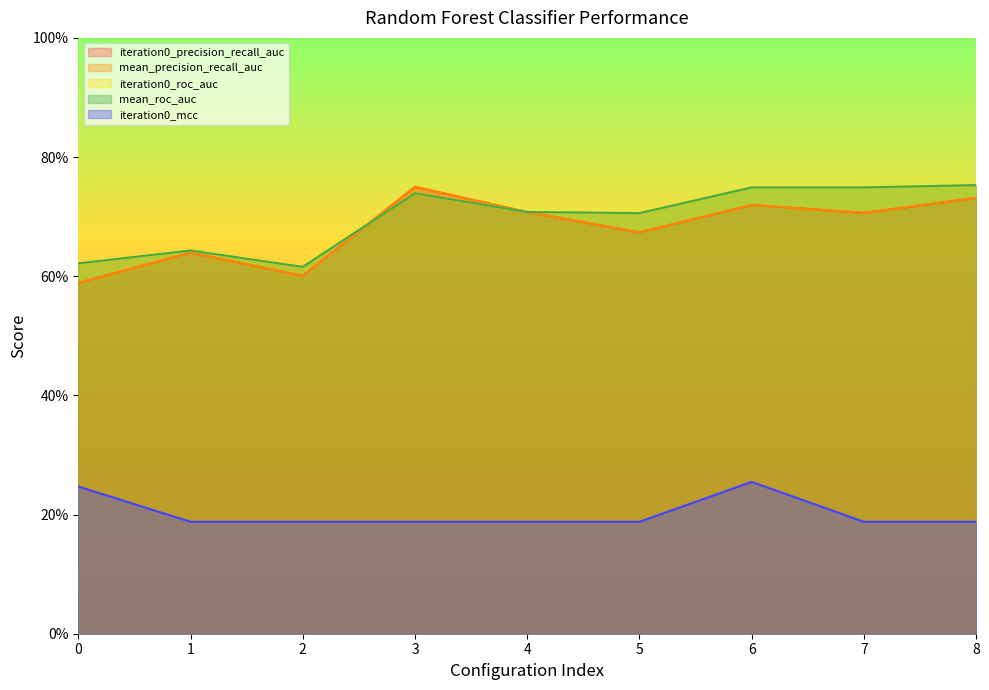

What is the average value of the iteration0_mcc series?

0.2